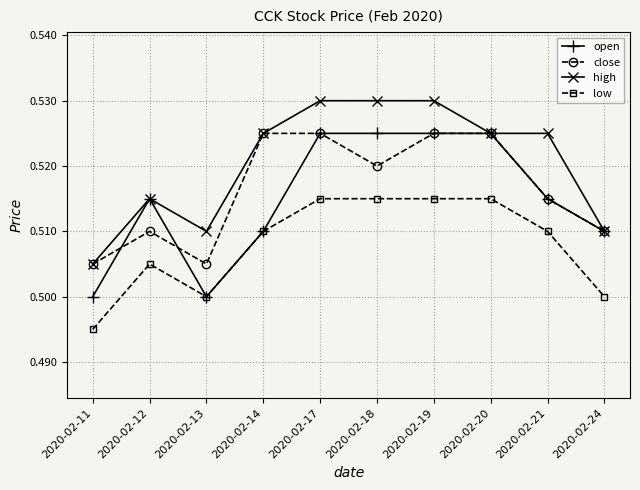

At which label is low closest to 0?

2020-02-11